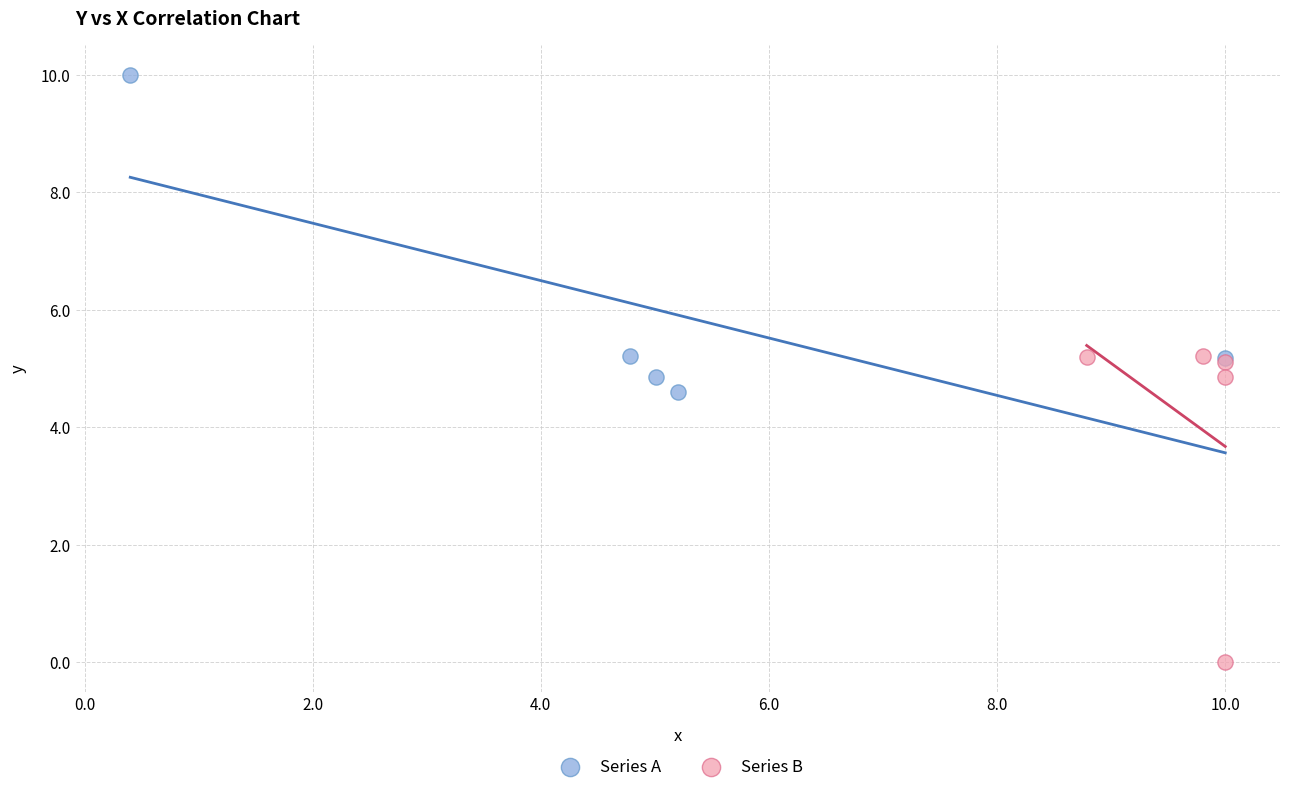

Which series reaches the minimum Y coordinate?

Series B